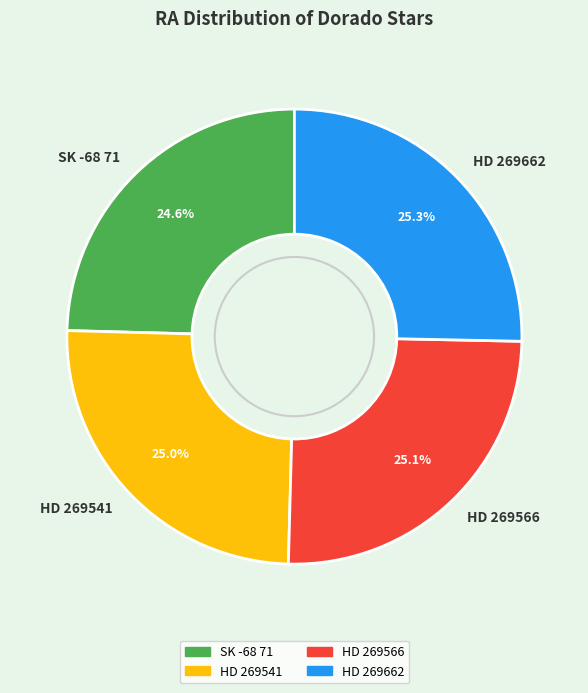

Is there a majority slice in this chart?

No